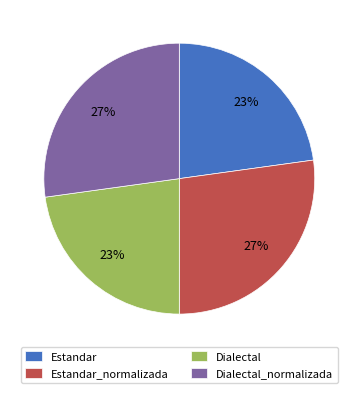

What is the ratio of the value at Estandar_normalizada to the value at Dialectal_normalizada?

1.0